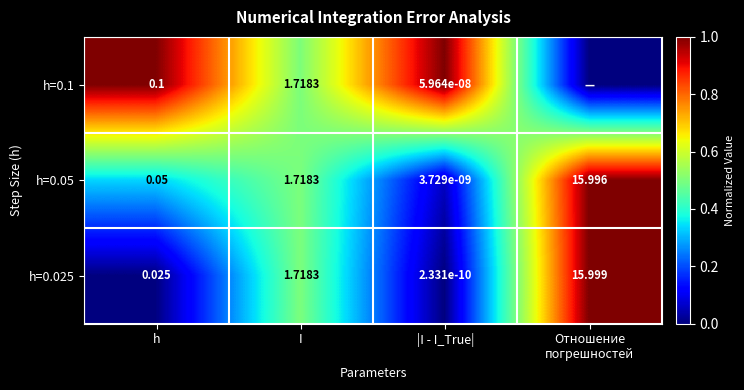

At which label does h=0.05 first exceed 1?

I